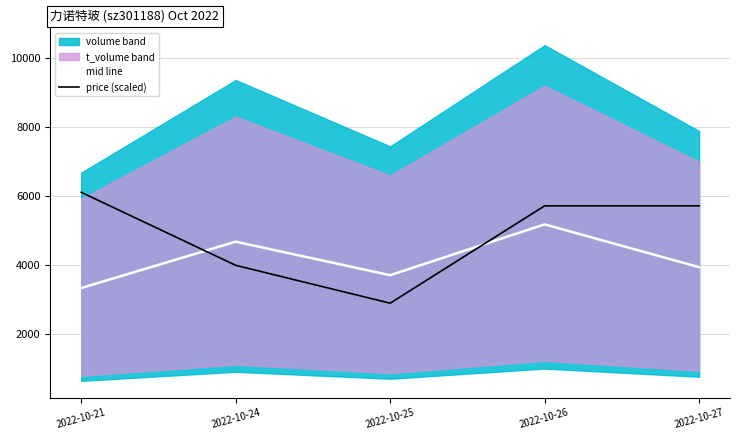

How many data points does each series have?

5